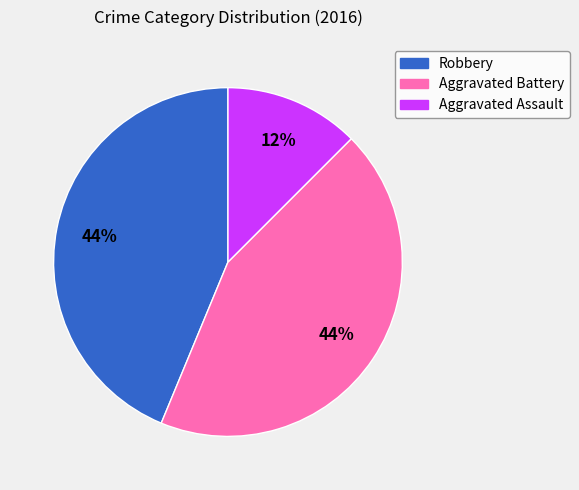

To the nearest percent, what portion does Aggravated Battery represent?

44%